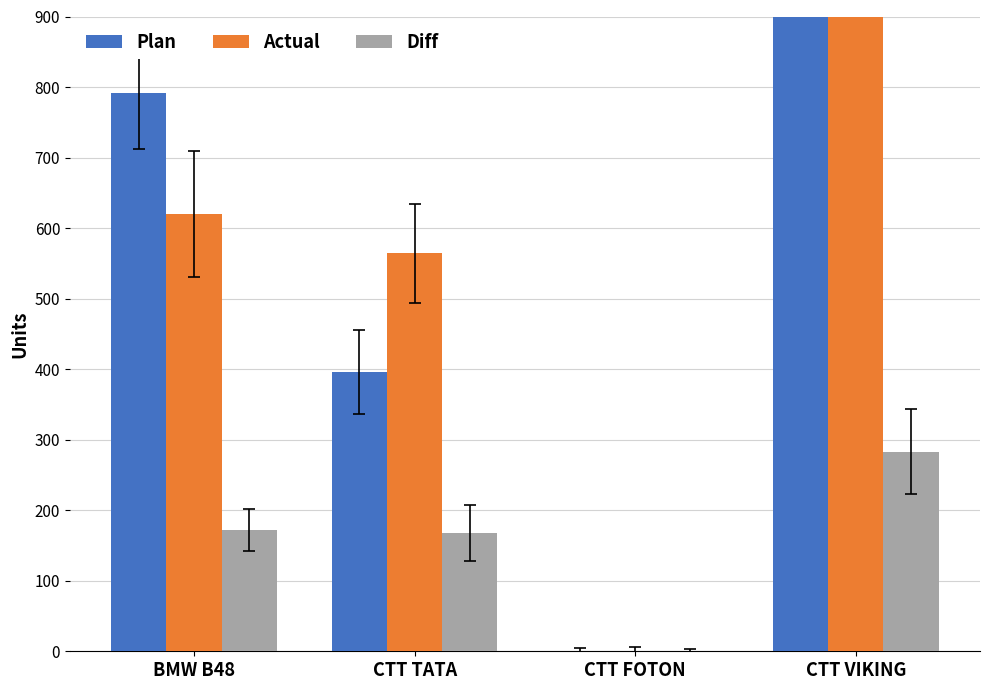

At which category does the chart reach its minimum across all series?

CTT FOTON